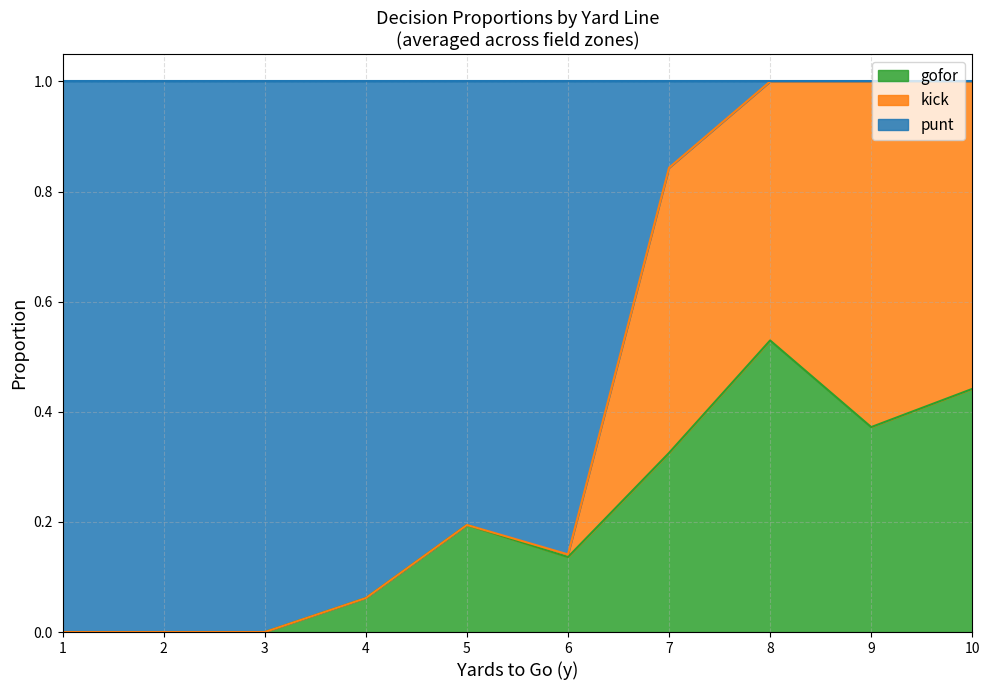

What is the maximum value shown in the chart?

1.0